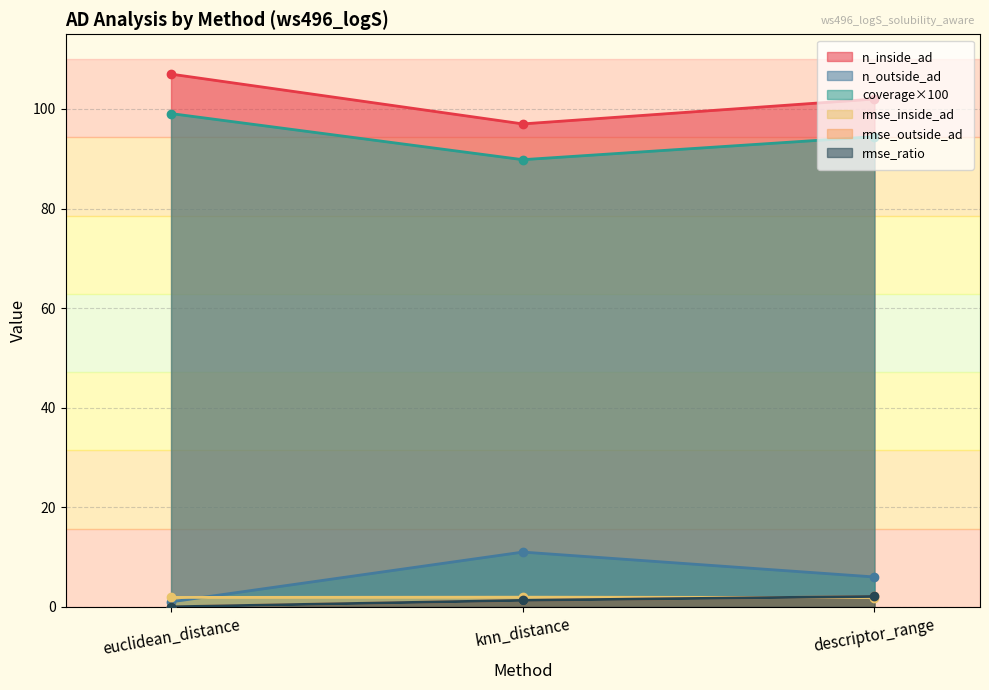

Rank the categories by n_inside_ad value from lowest to highest.

knn_distance, descriptor_range, euclidean_distance